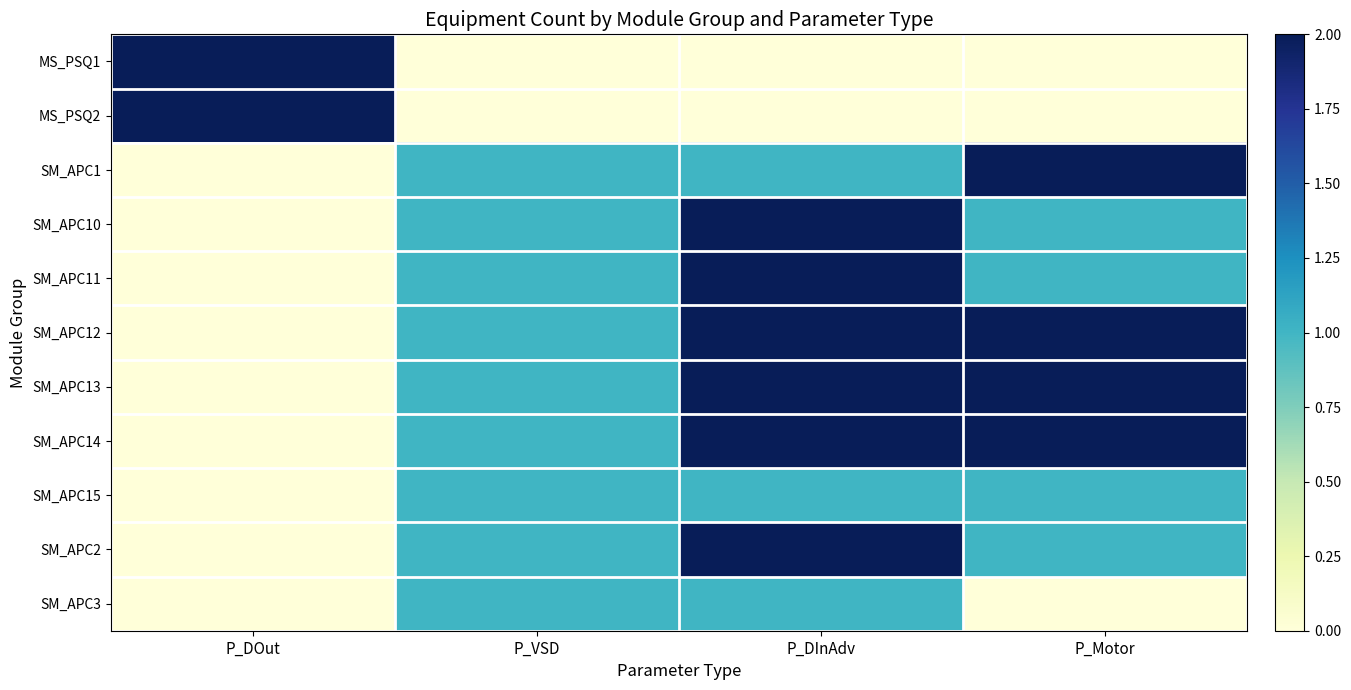

Which has a higher value, P_DInAdv or P_VSD?

P_DInAdv